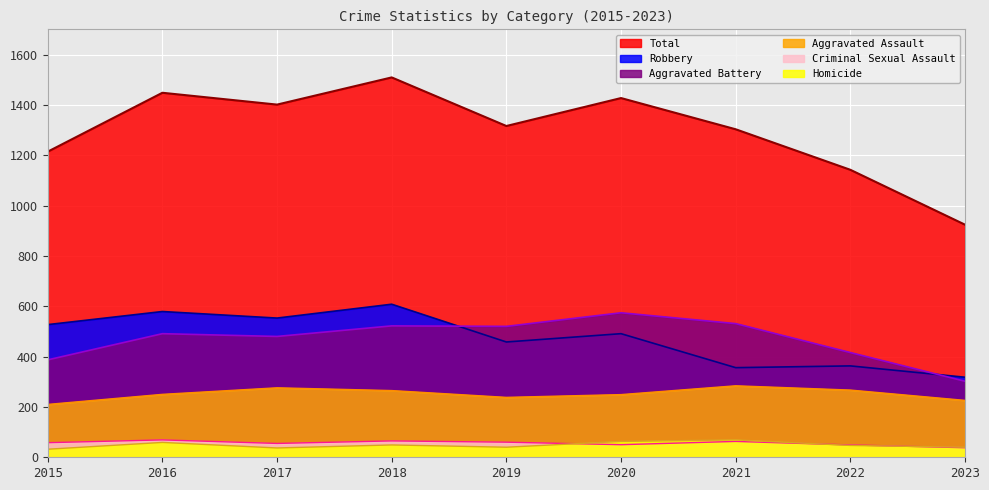

True or false: Aggravated Battery and Total intersect in this chart.

False